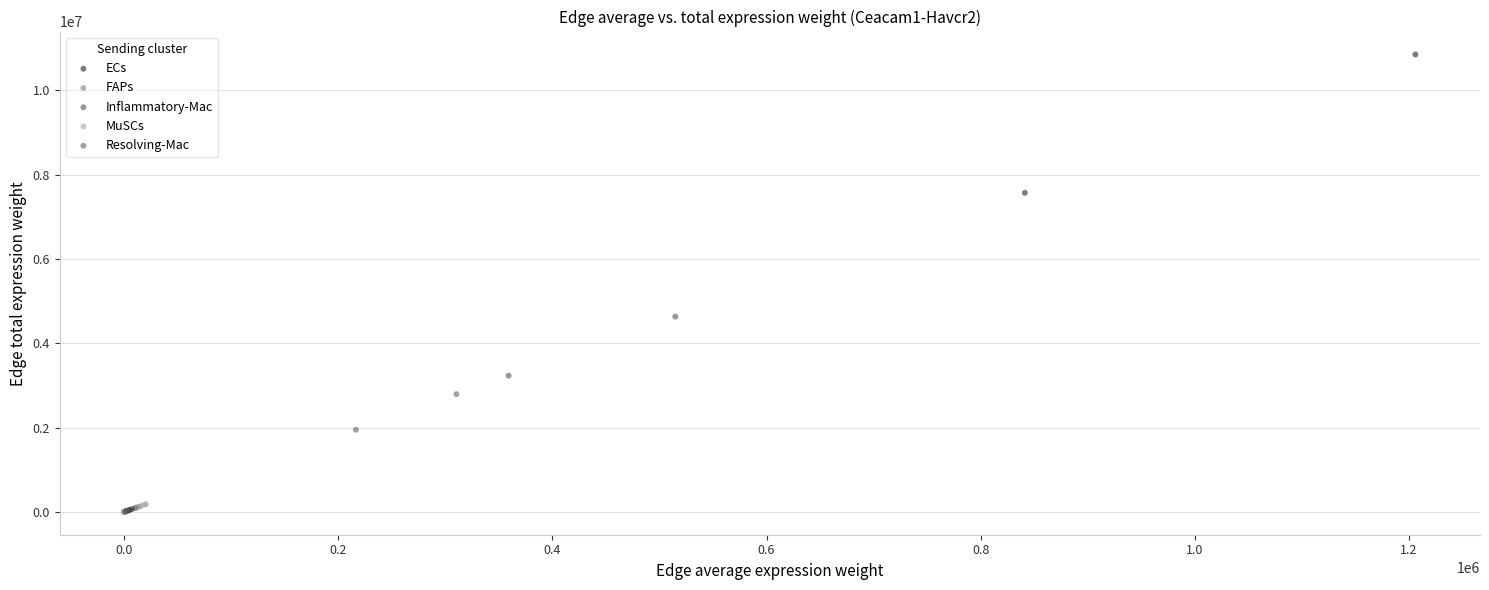

Which series contains the highest Y value?

ECs